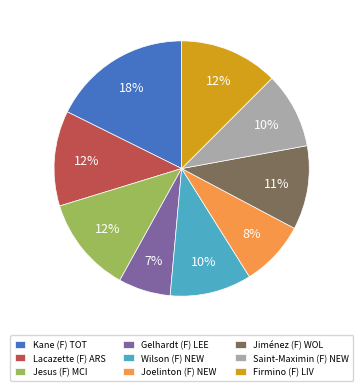

Combined, do Lacazette (F) ARS and Wilson (F) NEW account for over 50%?

No